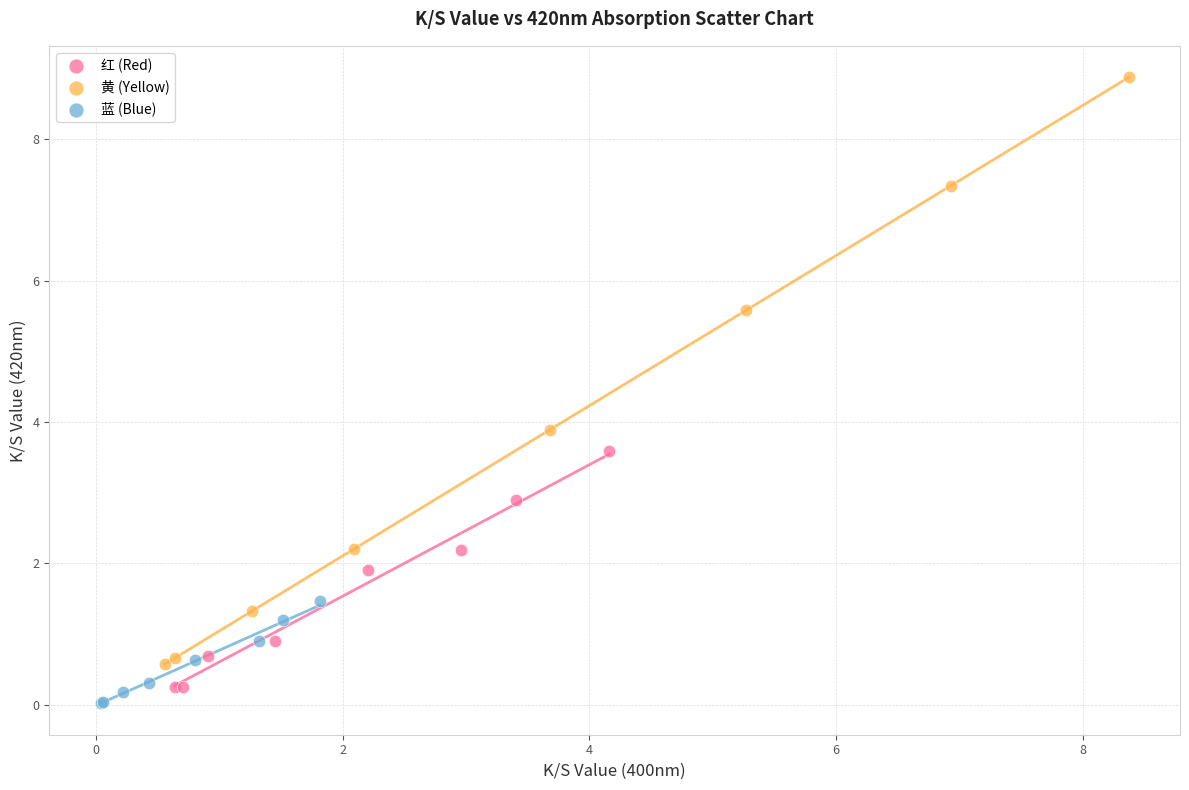

Which series reaches the minimum Y coordinate?

蓝 (Blue)